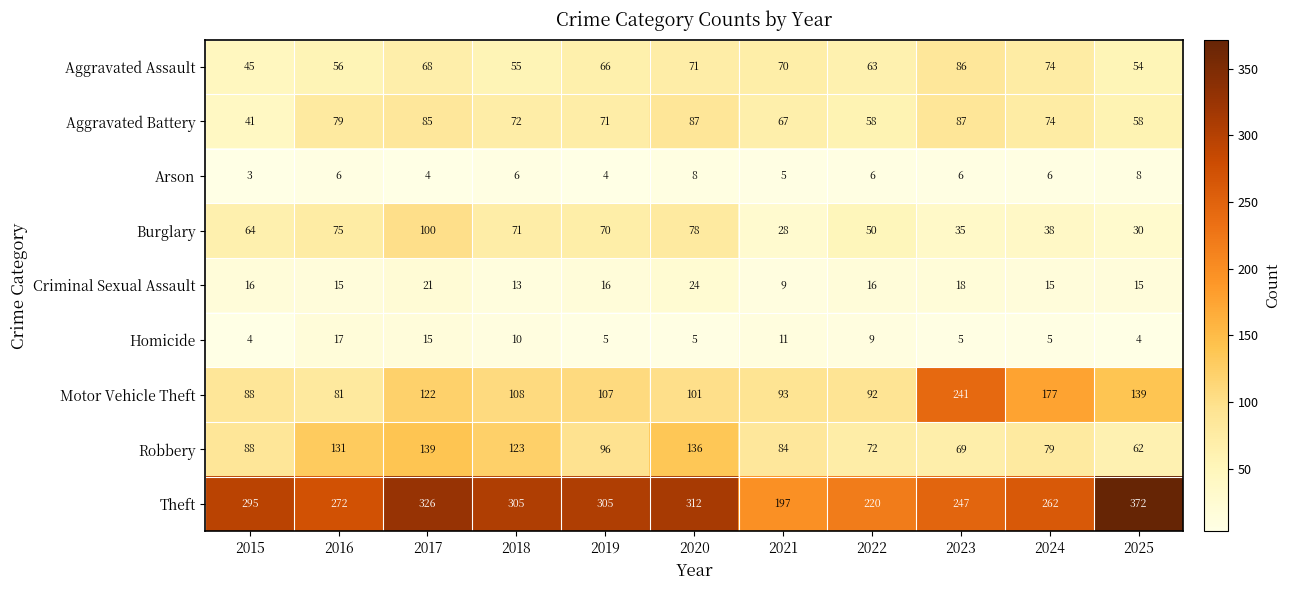

How many distinct data groups are displayed?

9